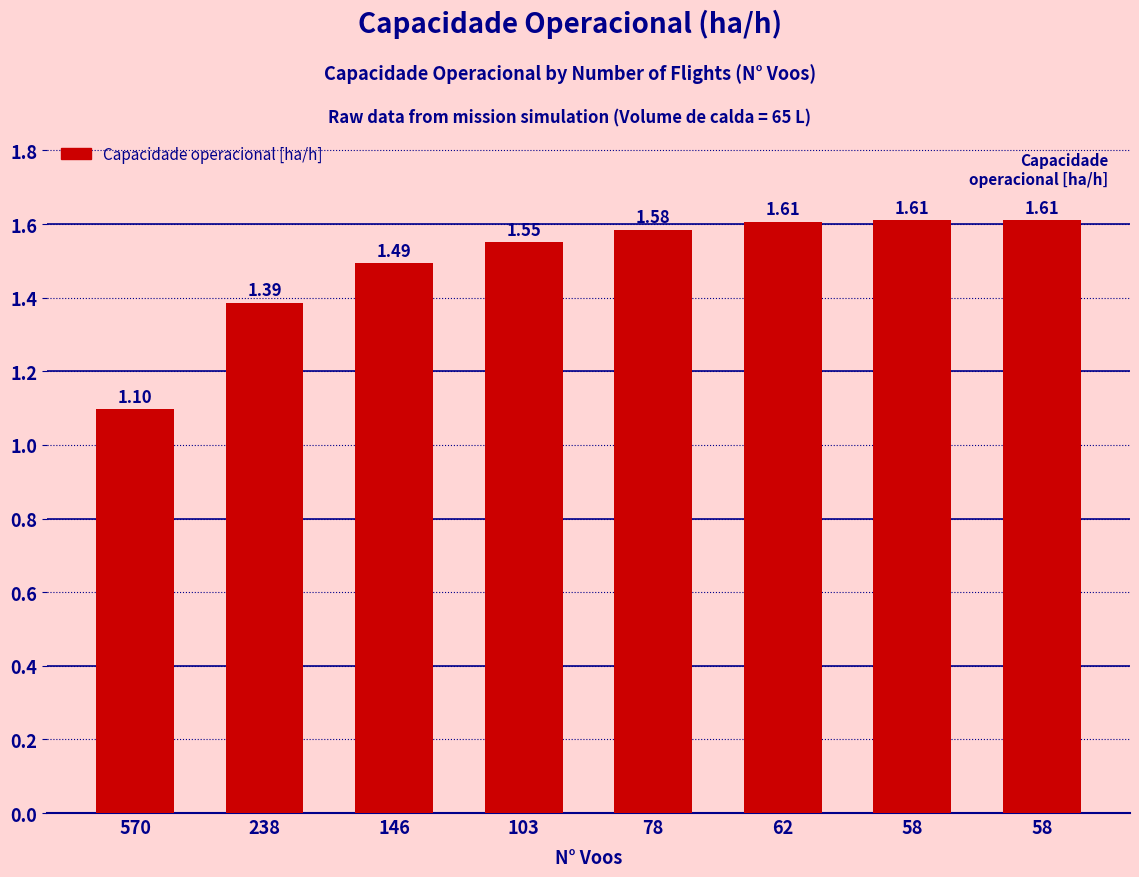

How many bars are there in total?

8